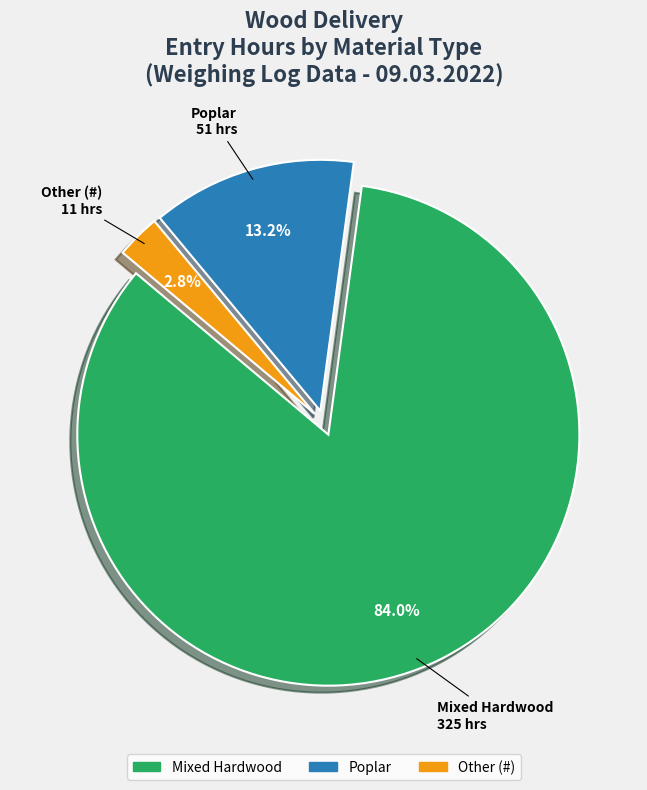

Is there any slice that represents more than half of the pie?

Yes